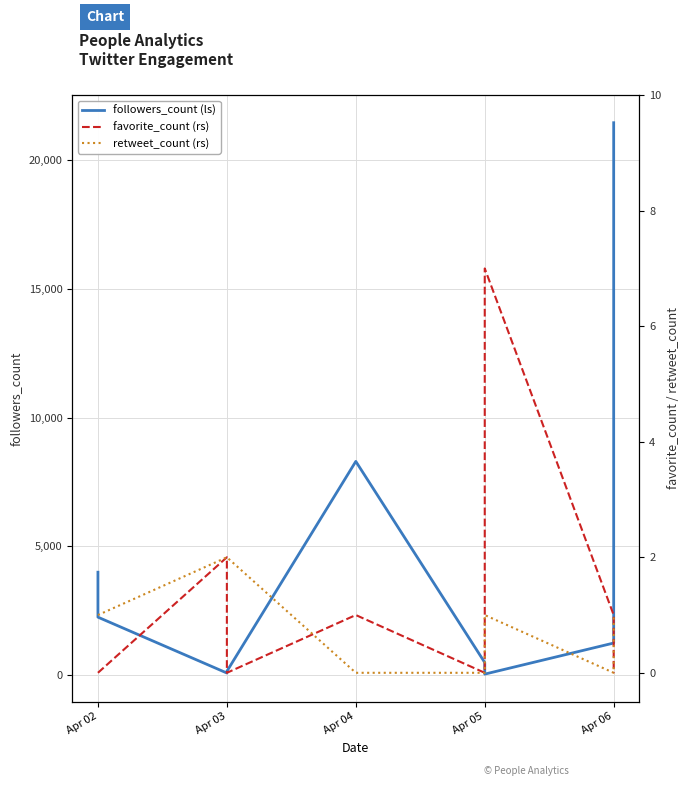

True or false: followers_count (ls) and retweet_count (rs) cross at least once.

False